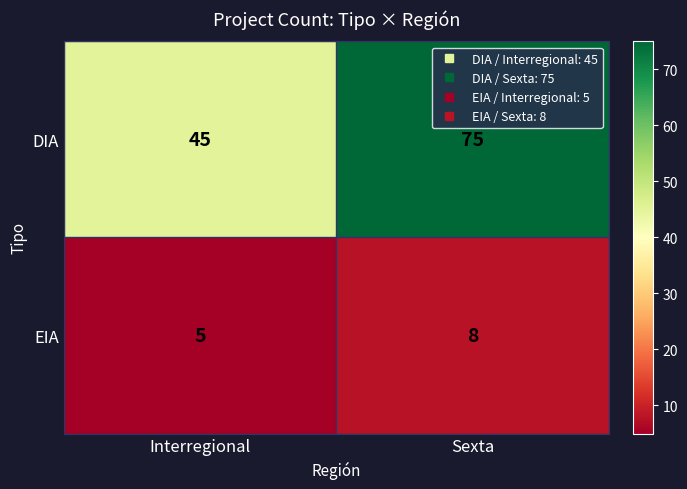

Rank the series by their maximum value, from lowest to highest.

EIA, DIA